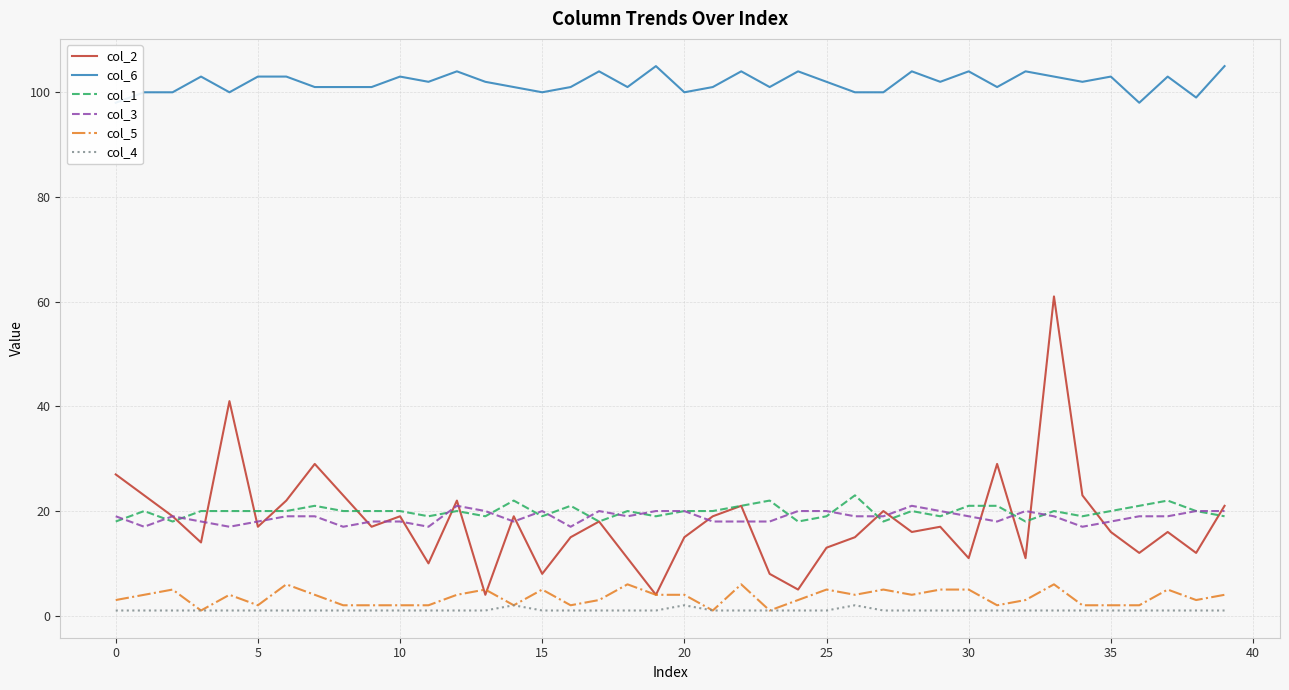

What is the approximate value of col_1 at 30?

21